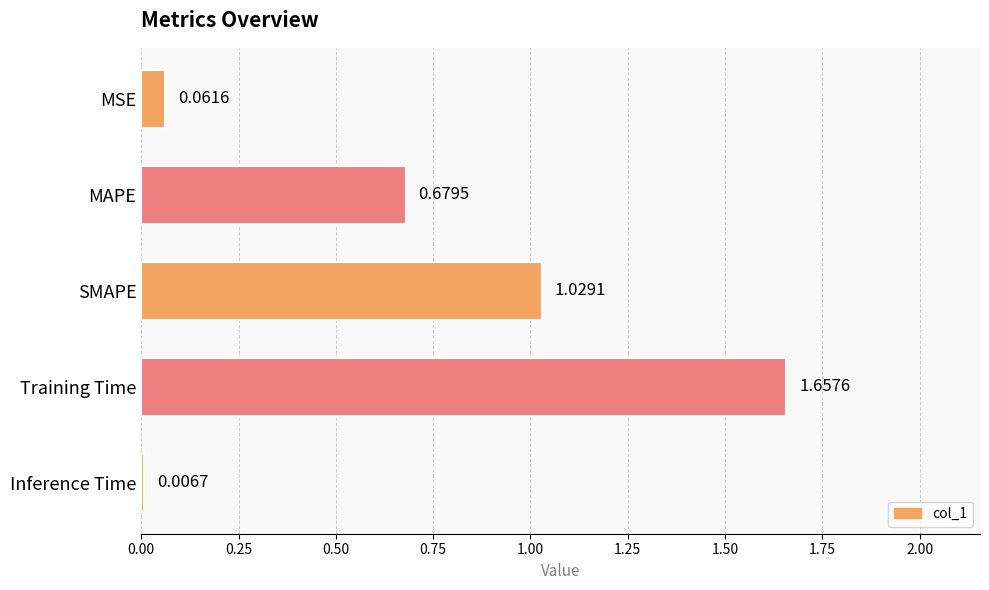

What is the label of the 4th bar from the bottom?

MAPE